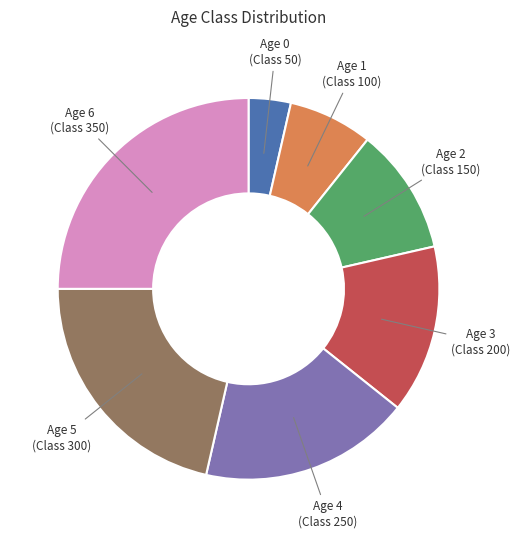

Does any single category account for the majority?

No